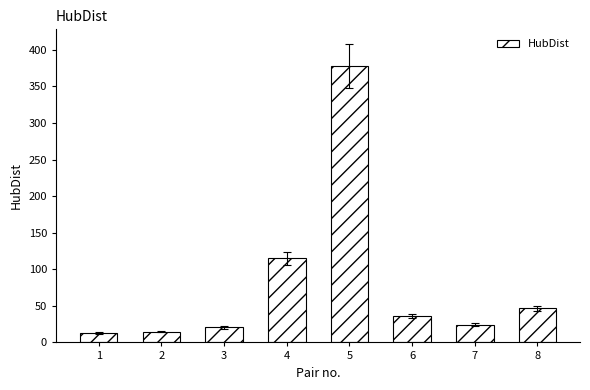

At which label does the data first exceed 36?

4